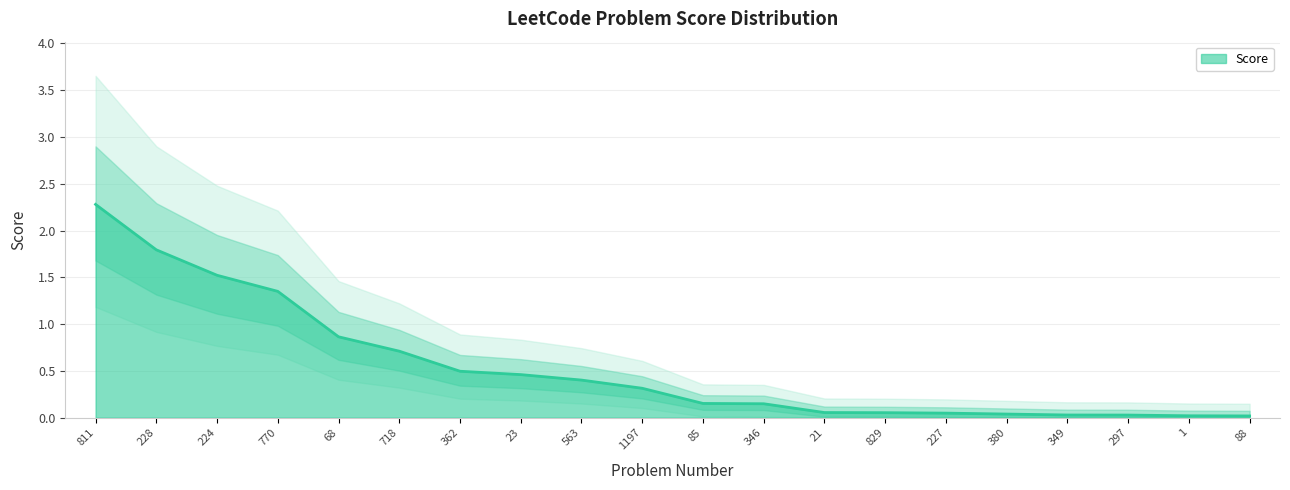

Count the number of categories in the chart.

20